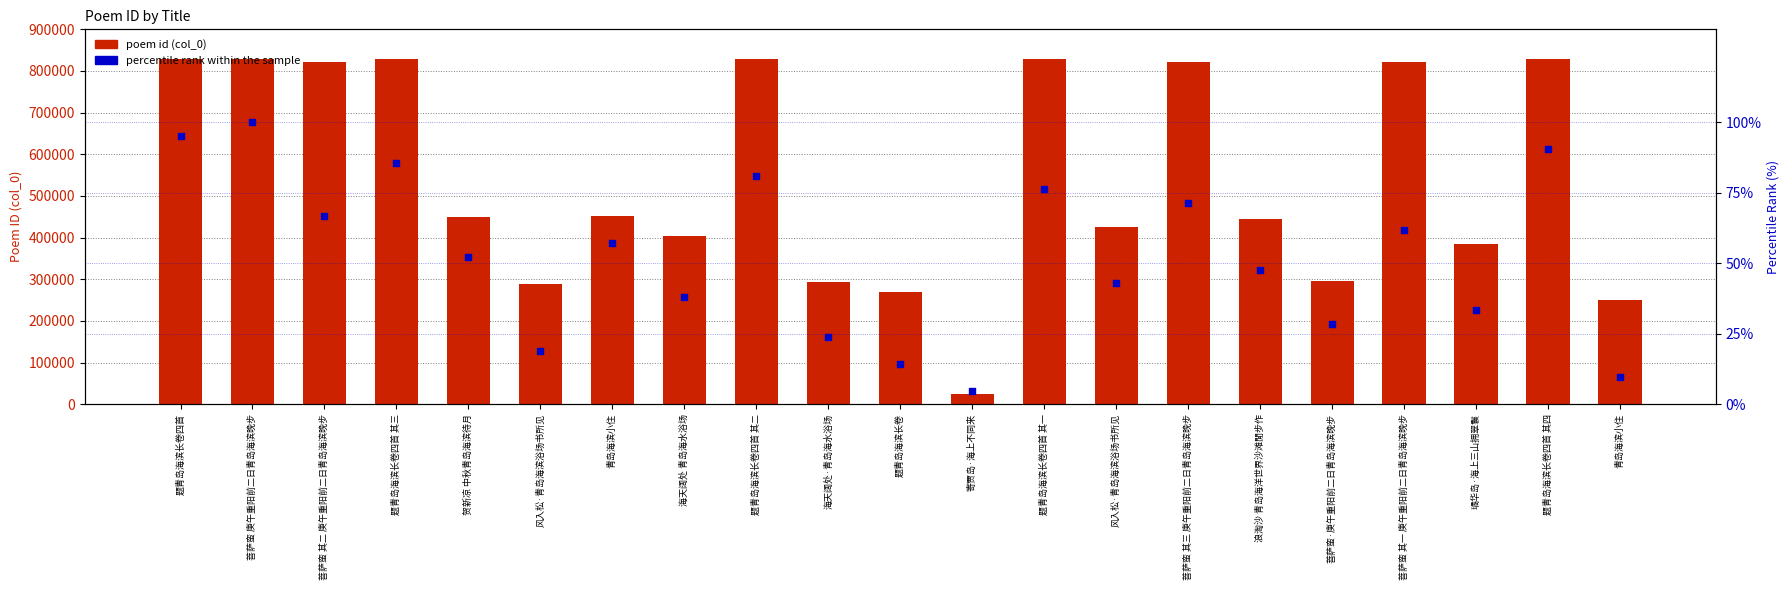

Which series has the widest spread of Y values?

poem id (col_0)